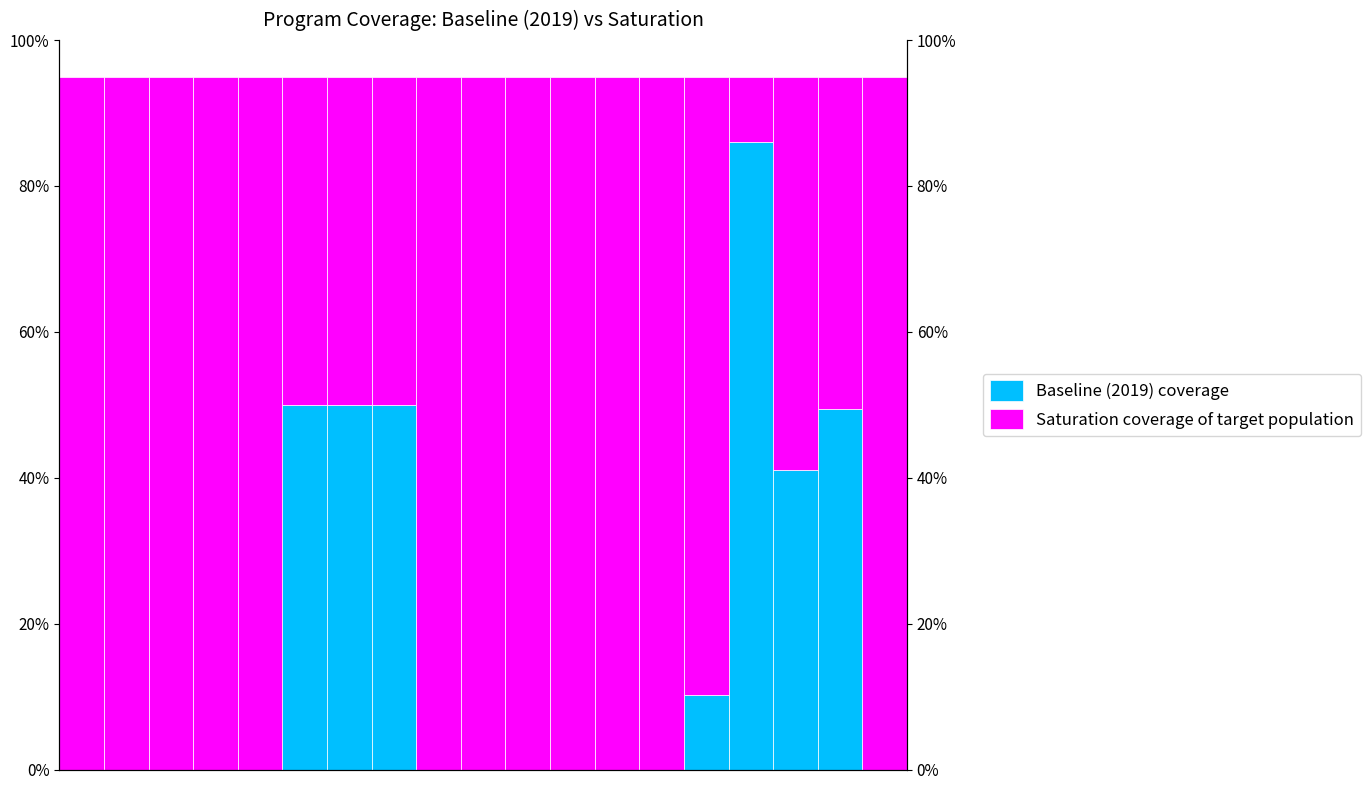

What are all the series names shown in the legend?

Baseline (2019) coverage, Saturation coverage of target population